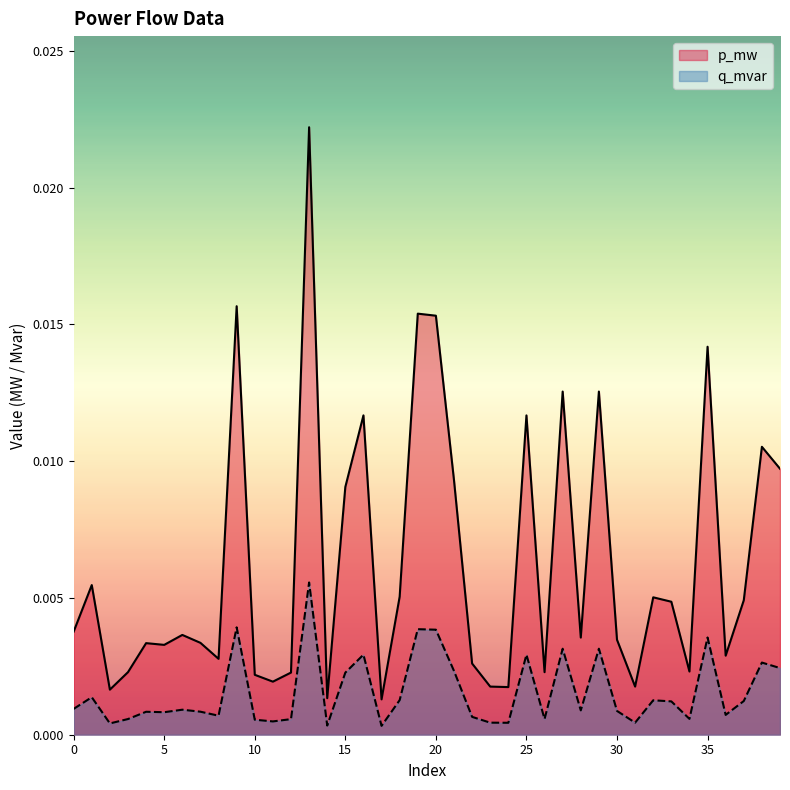

How many interior local peaks does the p_mw series have?

13